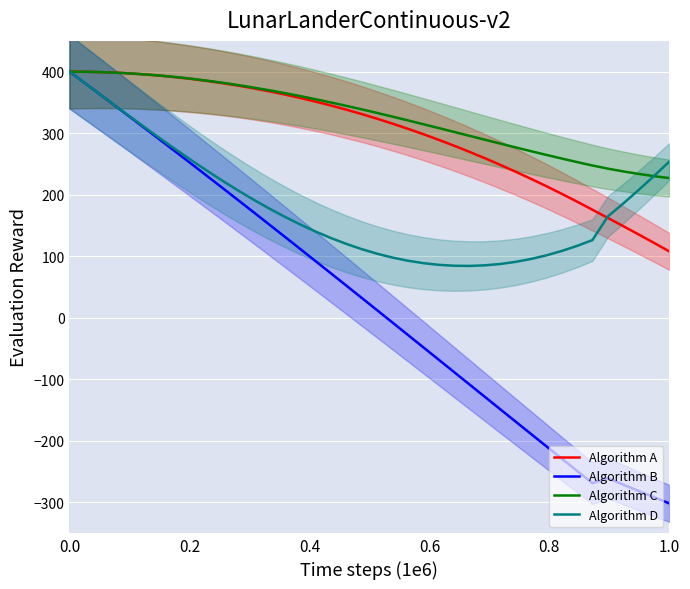

What is the minimum value for Algorithm B?

-302.1